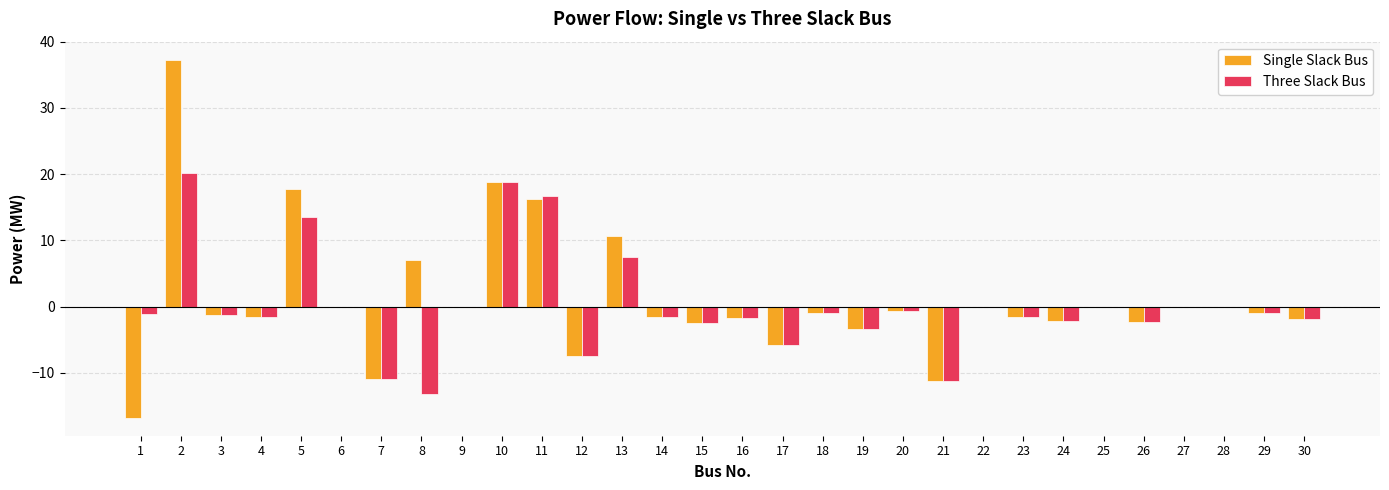

How many groups of bars are there?

30